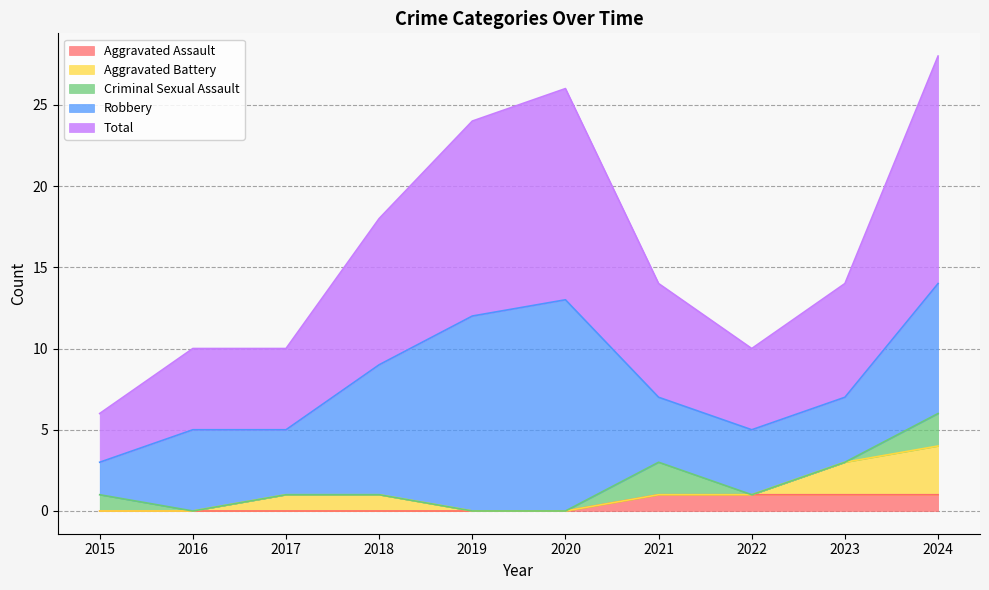

Rank the categories by Total value from highest to lowest.

2024, 2020, 2019, 2018, 2021, 2023, 2016, 2017, 2022, 2015